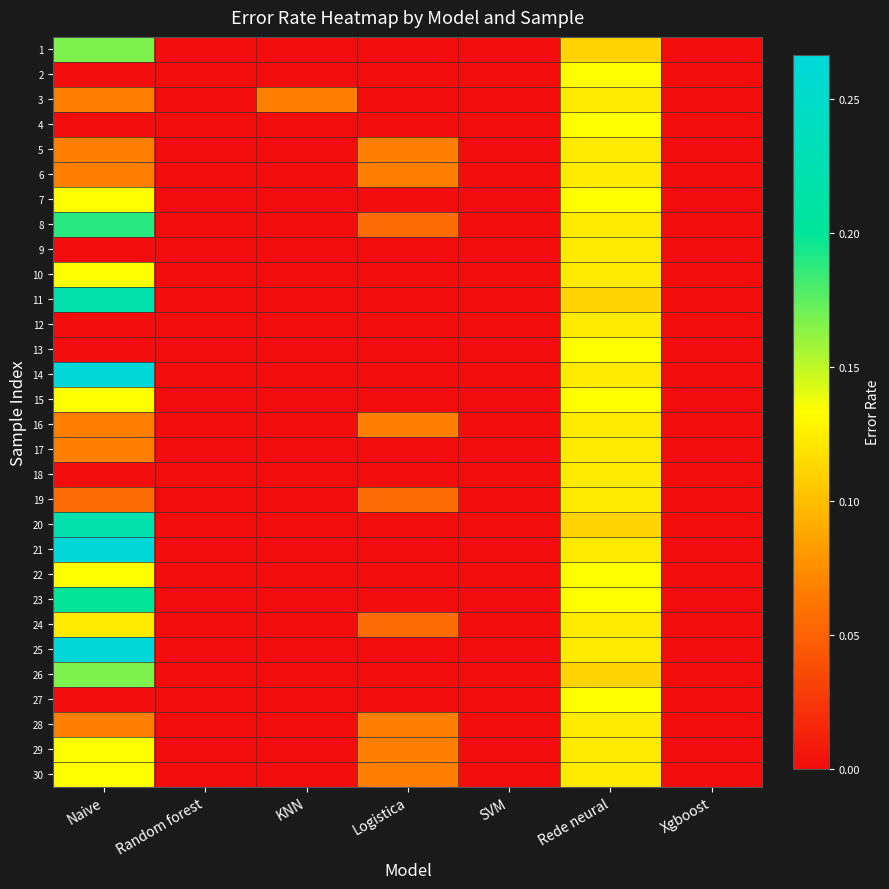

Which label corresponds to the largest value in the chart?

Naive